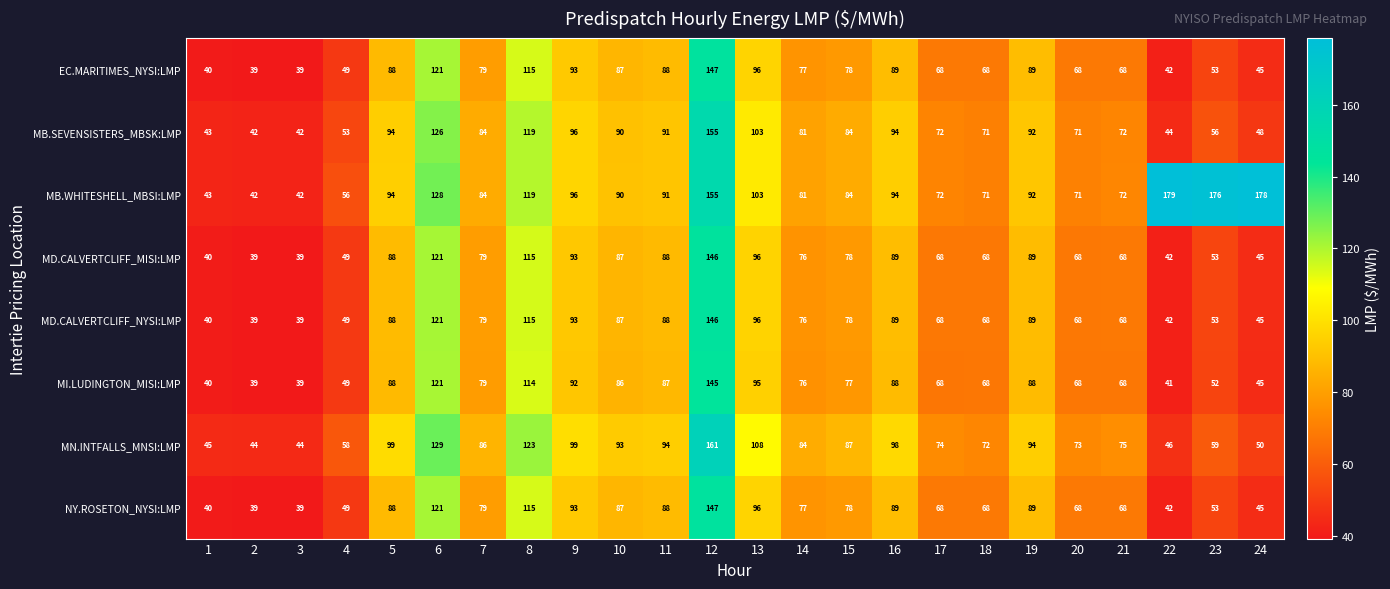

What is the difference between the maximum and minimum values in the MB.WHITESHELL_MBSI:LMP series?

137